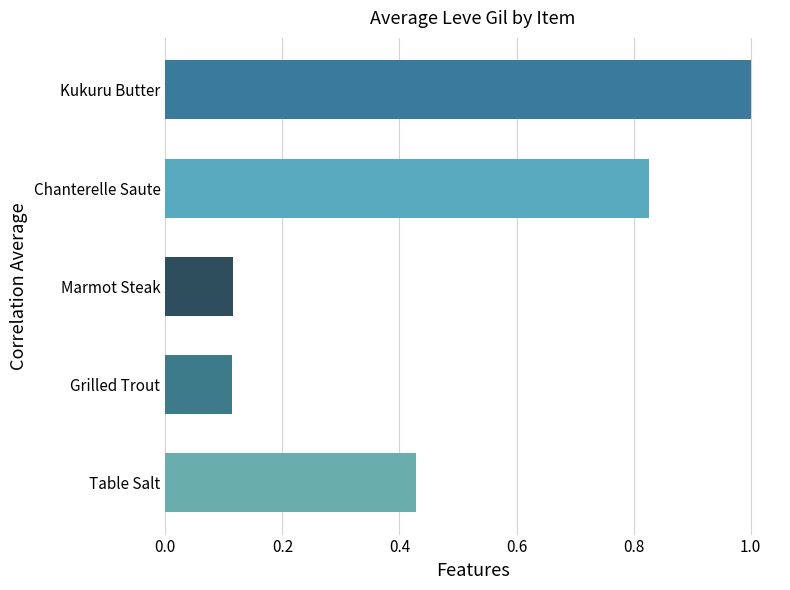

The chart shows a value of 0.2 at Marmot Steak. True or false?

False